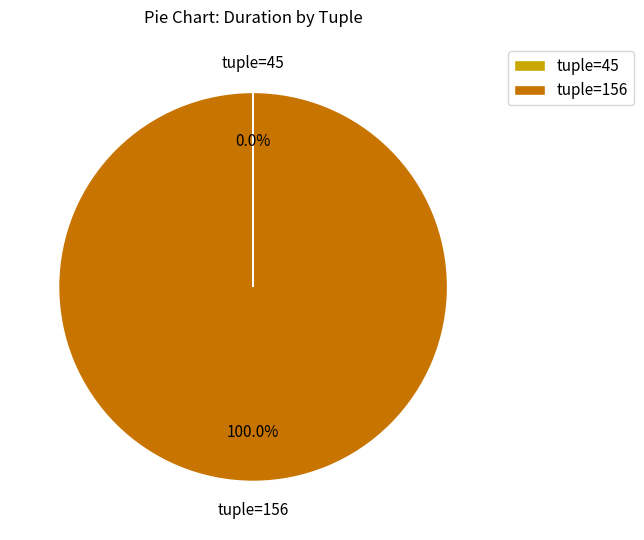

Is there any slice that represents more than half of the pie?

Yes